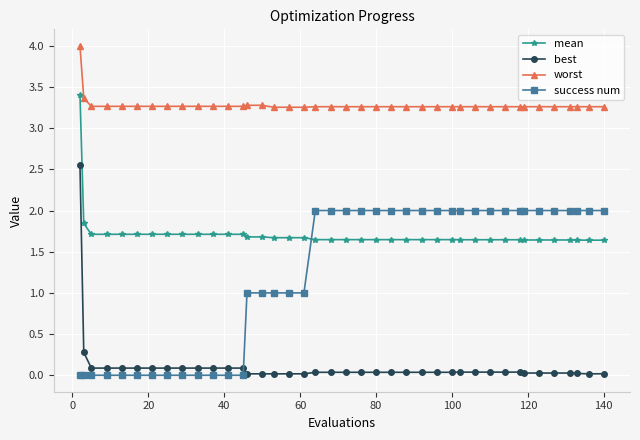

Which series has the largest total across all categories?

worst